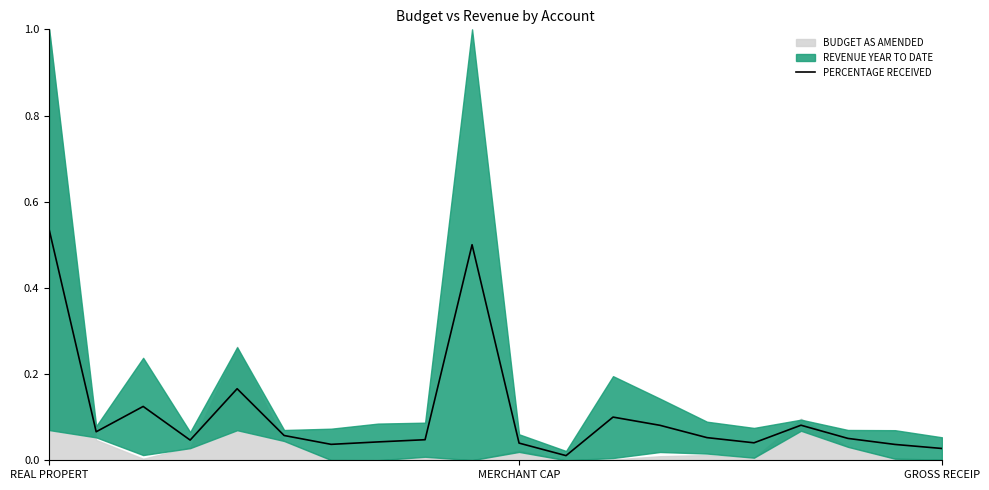

What is the label of the 3rd point from the right?

17